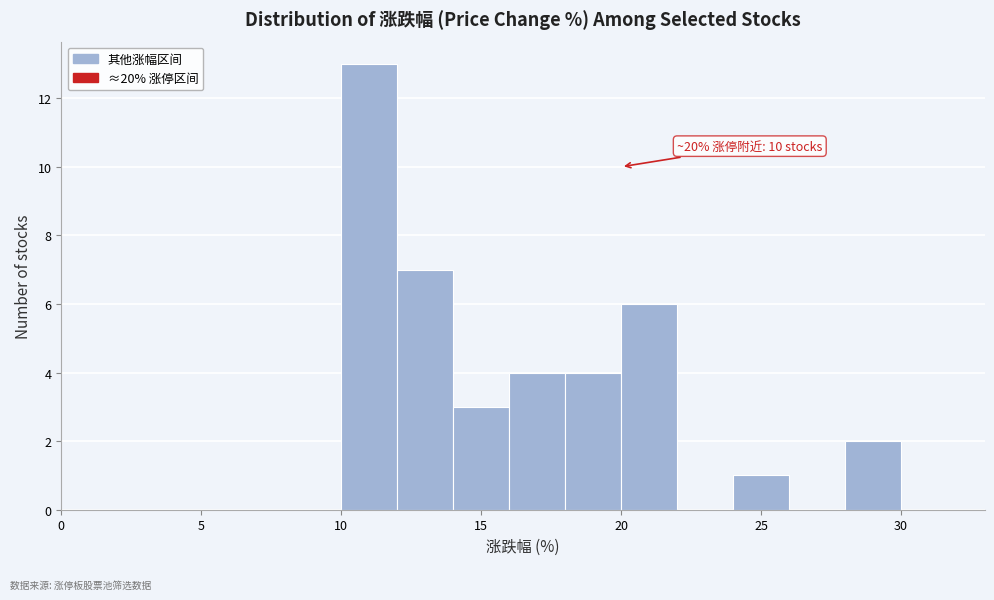

Over which range of the x-axis is the bar tallest?

10 to 12